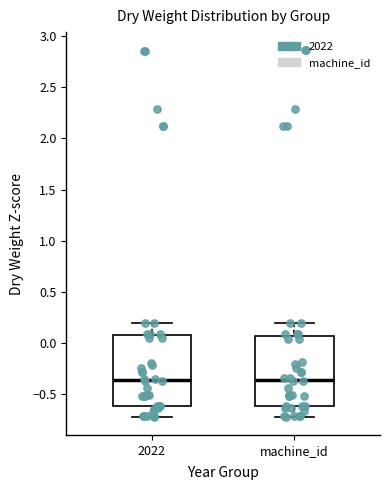

Where does the upper whisker of the box for 2022 end on the y-axis? The values are not printed on the chart, so give them approximately, as read against the axis.

0.20